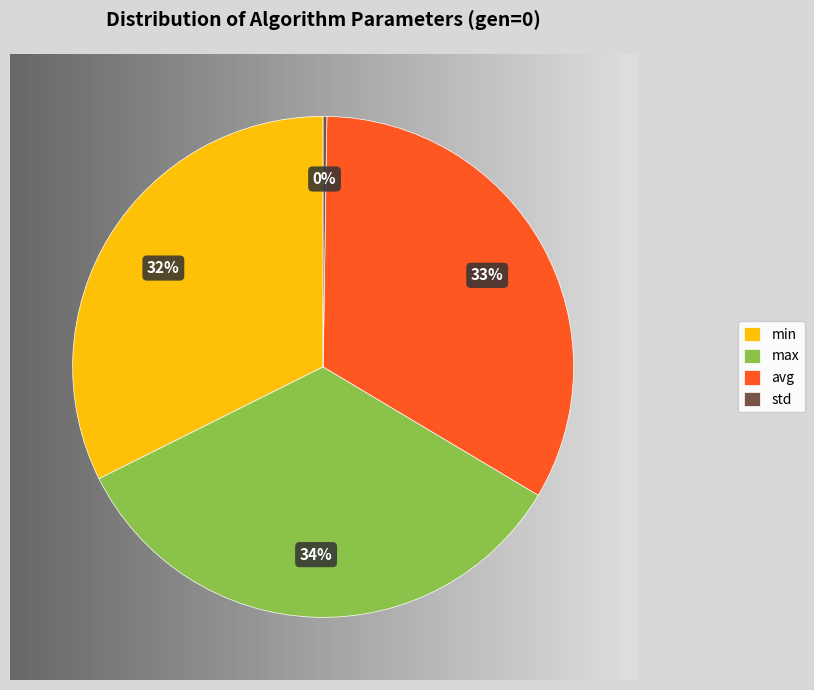

The max slice represents 34% of the pie. True or false?

True